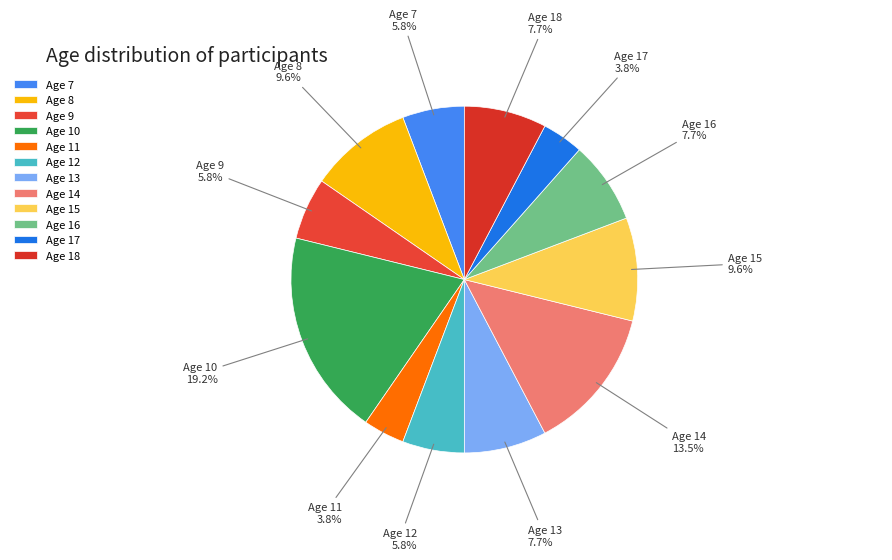

What percentage do Age 13 and Age 7 together represent?

13.5%